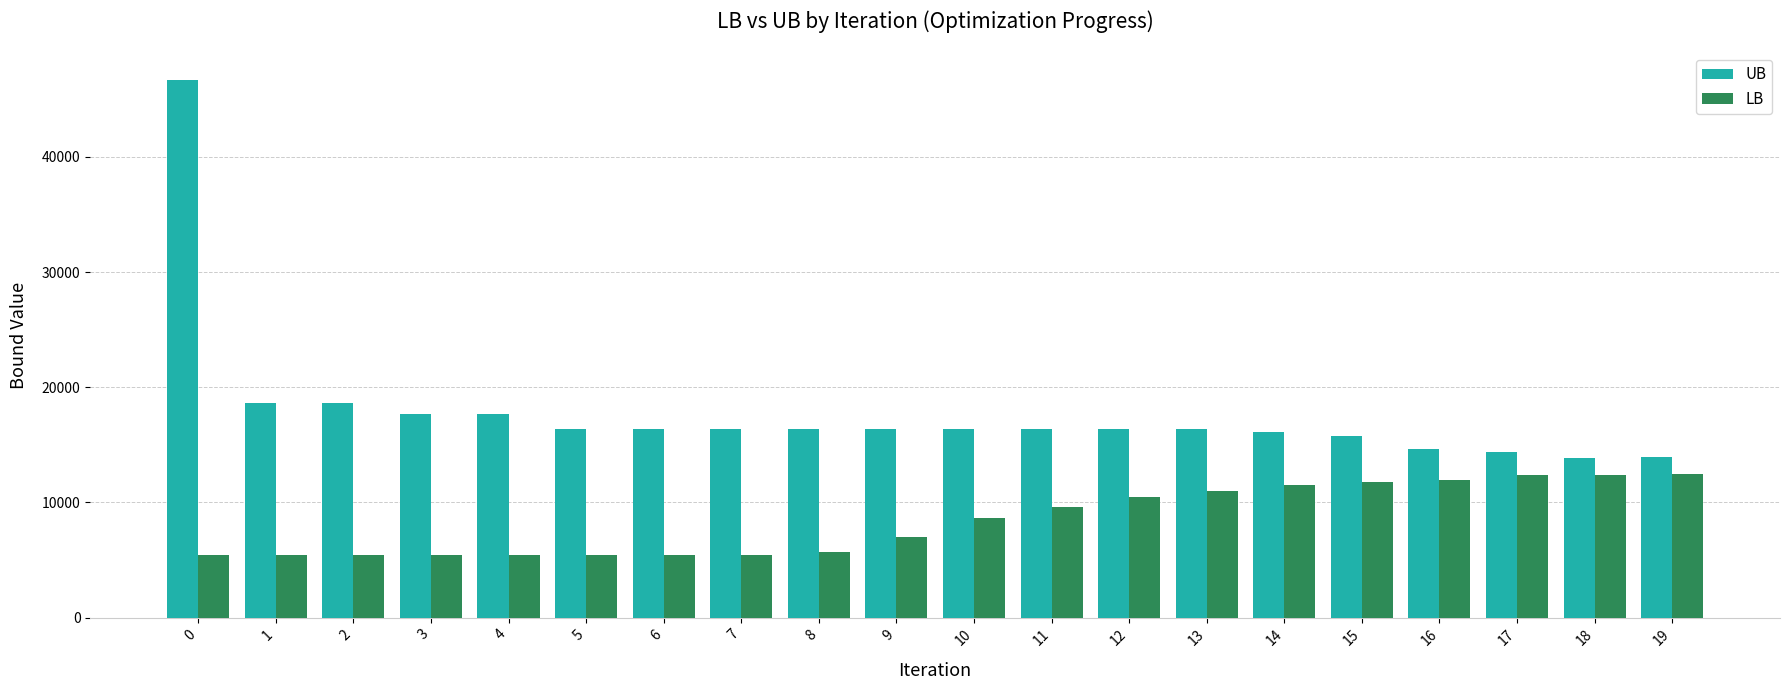

What is the difference between the second highest and minimum values in the UB series?

4767.0